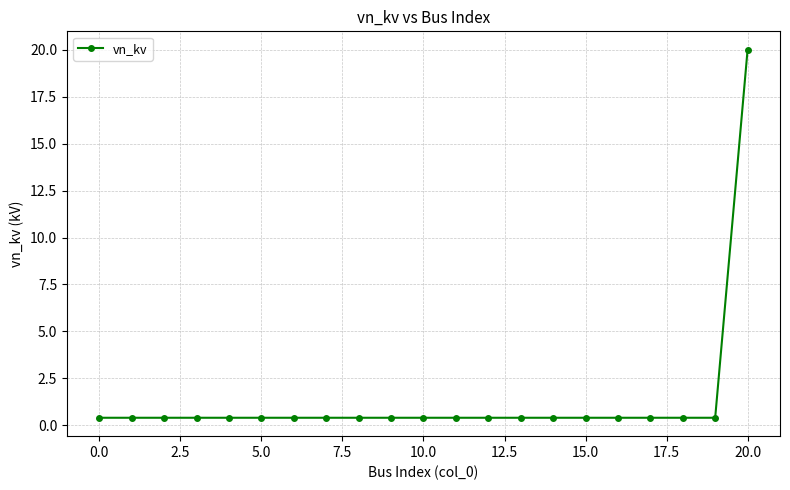

Reading left to right, extract all data points from this chart.

0.4	0.4	0.4	0.4	0.4	0.4	0.4	0.4	0.4	0.4	0.4	0.4	0.4	0.4	0.4	0.4	0.4	0.4	0.4	0.4	20.0